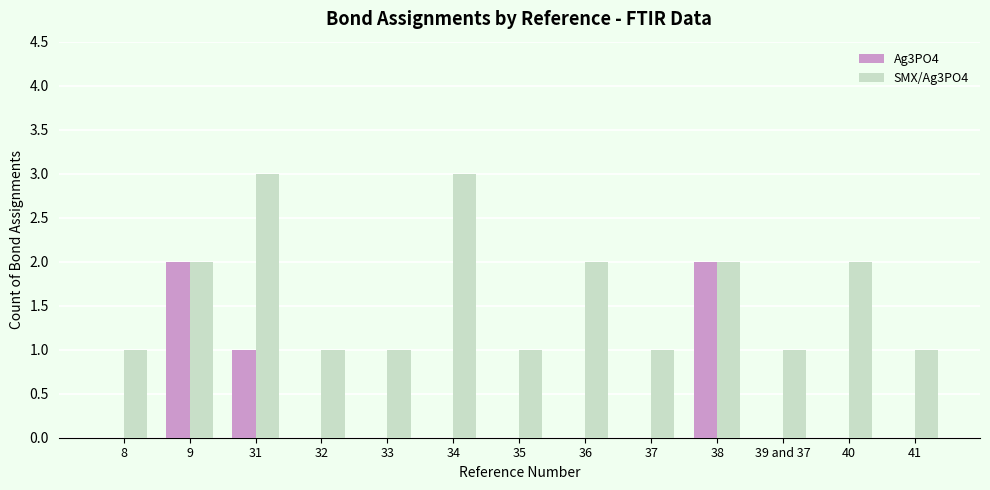

Reading right to left, transcribe all the data shown in this chart.

Ag3PO4: 0	0	0	2	0	0	0	0	0	0	1	2	0
SMX/Ag3PO4: 1	2	1	2	1	2	1	3	1	1	3	2	1